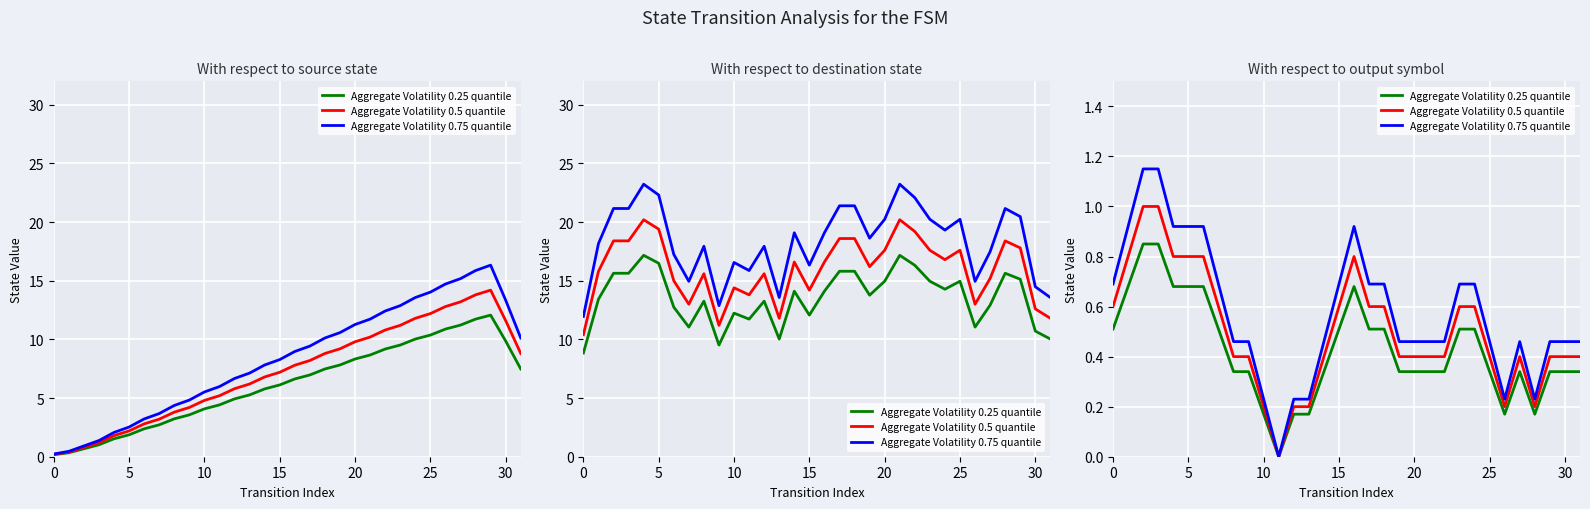

Reading left to right, extract all data points from this chart.

Aggregate Volatility 0.25 quantile: 0.5	0.7	0.8	0.8	0.7	0.7	0.7	0.5	0.3	0.3	0.2	0.0	0.2	0.2	0.3	0.5	0.7	0.5	0.5	0.3	0.3	0.3	0.3	0.5	0.5	0.3	0.2	0.3	0.2	0.3	0.3	0.3
Aggregate Volatility 0.5 quantile: 0.6	0.8	1.0	1.0	0.8	0.8	0.8	0.6	0.4	0.4	0.2	0.0	0.2	0.2	0.4	0.6	0.8	0.6	0.6	0.4	0.4	0.4	0.4	0.6	0.6	0.4	0.2	0.4	0.2	0.4	0.4	0.4
Aggregate Volatility 0.75 quantile: 0.7	0.9	1.1	1.1	0.9	0.9	0.9	0.7	0.5	0.5	0.2	0.0	0.2	0.2	0.5	0.7	0.9	0.7	0.7	0.5	0.5	0.5	0.5	0.7	0.7	0.5	0.2	0.5	0.2	0.5	0.5	0.5